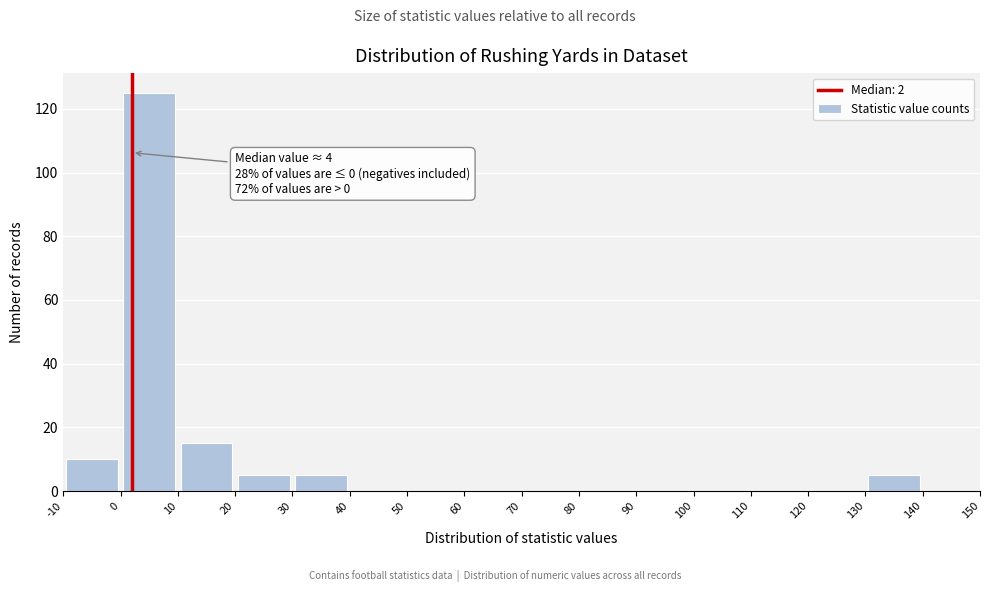

Which range on the x-axis has the tallest bar?

0 to 10